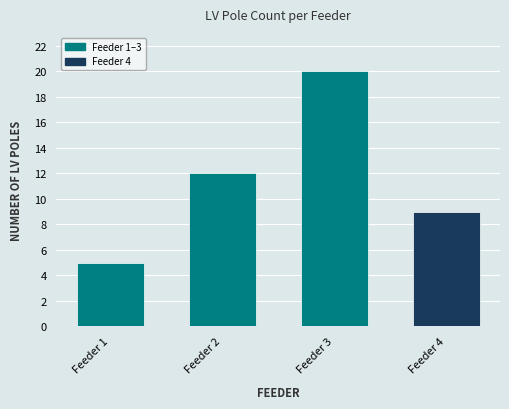

What is the value of the 1st bar from the left?

5